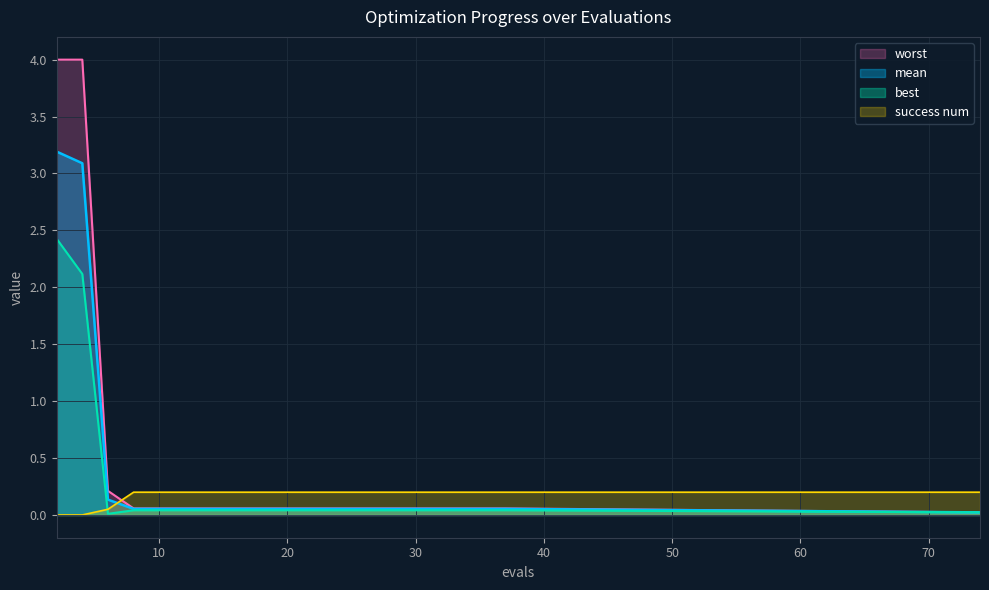

True or false: worst and mean intersect in this chart.

False